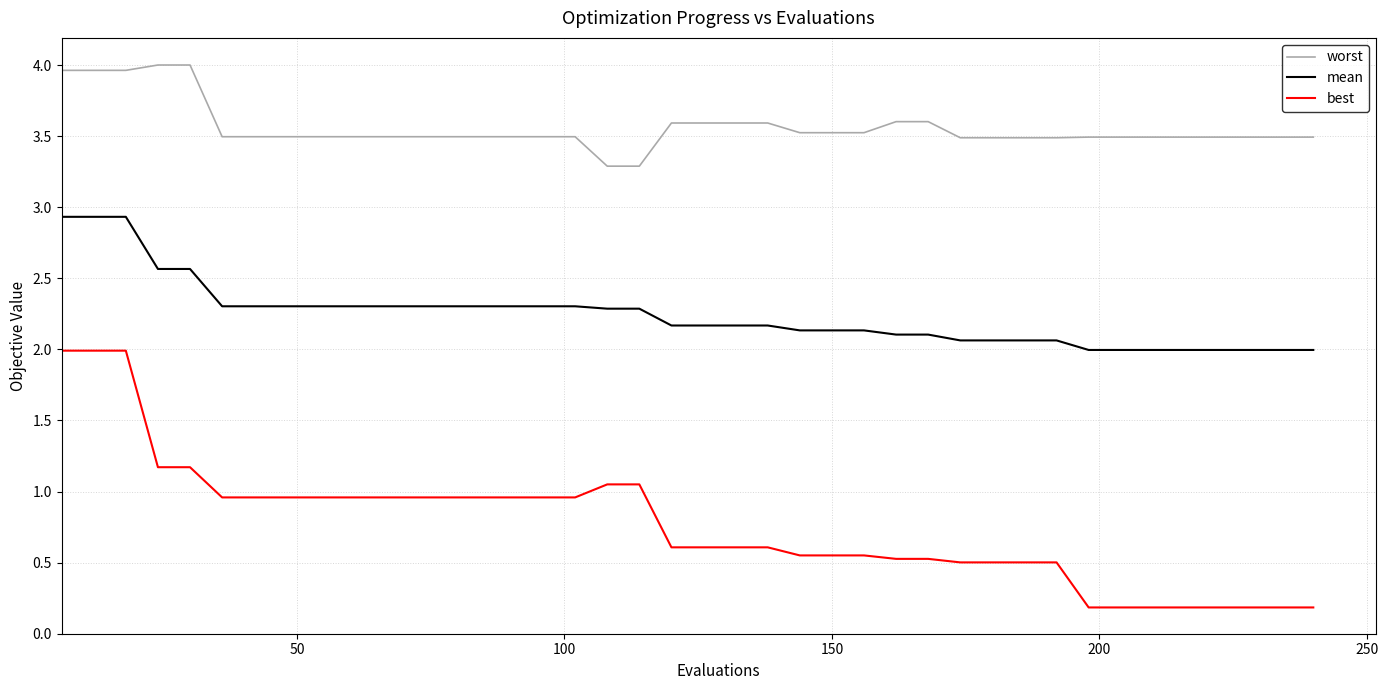

True or false: best and worst intersect in this chart.

False